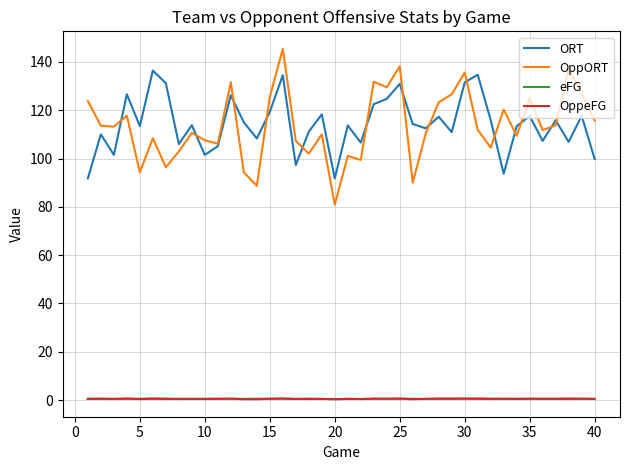

What is the maximum value shown in the chart?

145.4